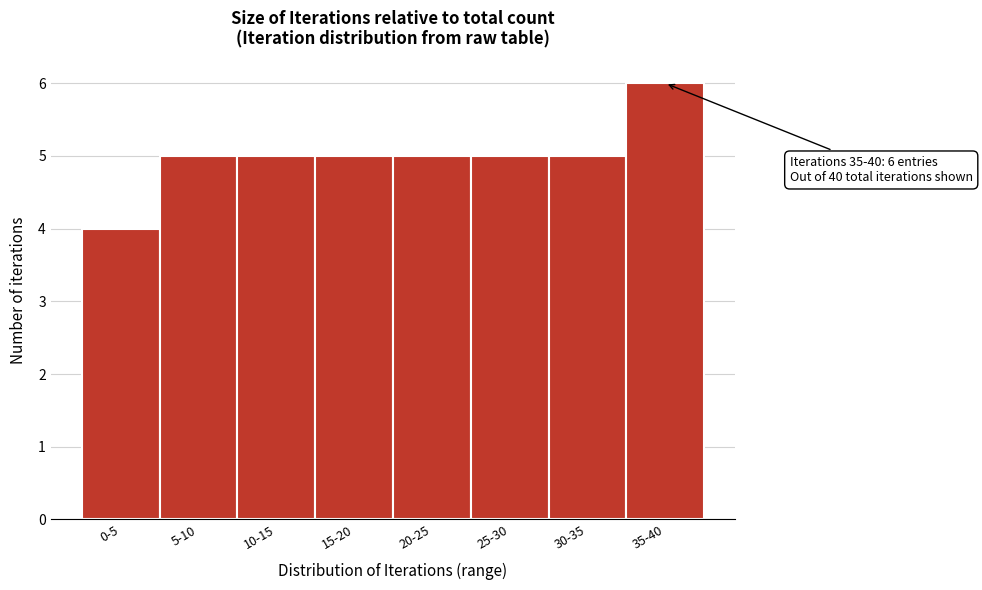

Reading right to left, what are all the values shown in this chart?

6	5	5	5	5	5	5	4